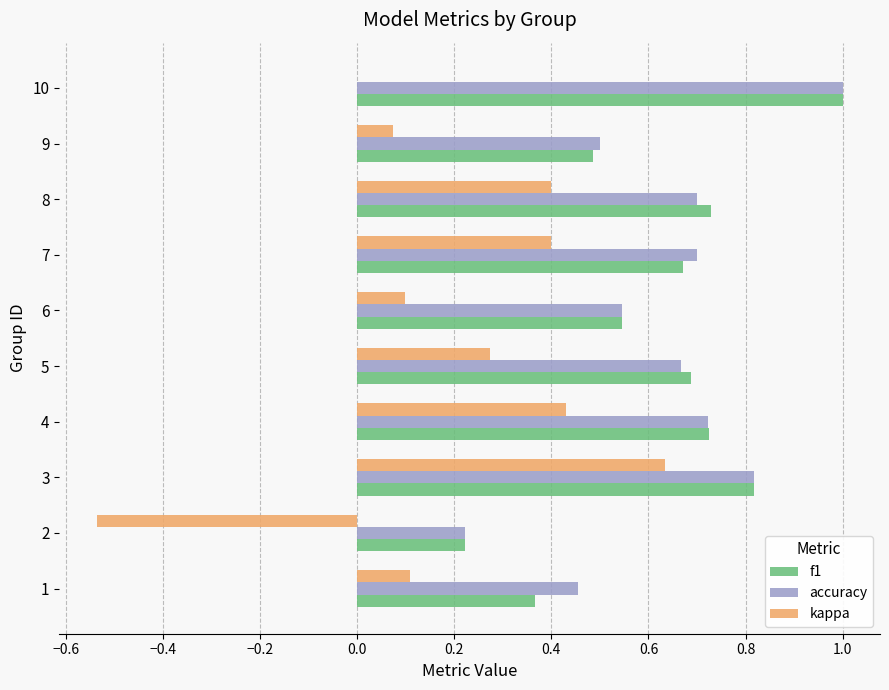

Which series has the largest range (max minus min)?

kappa